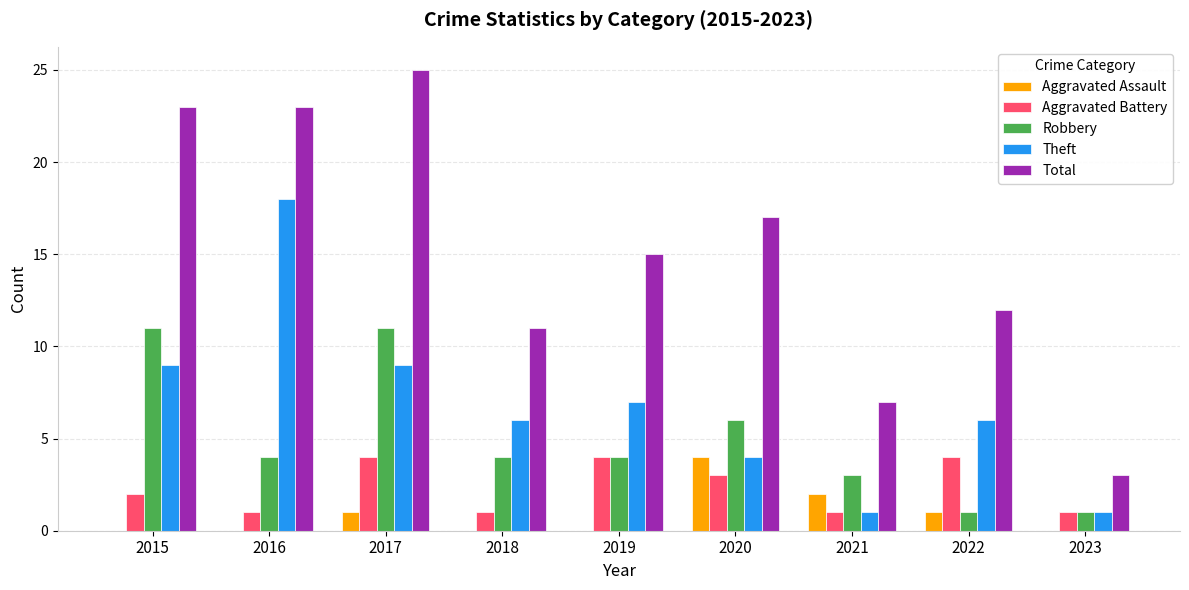

At which label does Theft first exceed 6?

2015